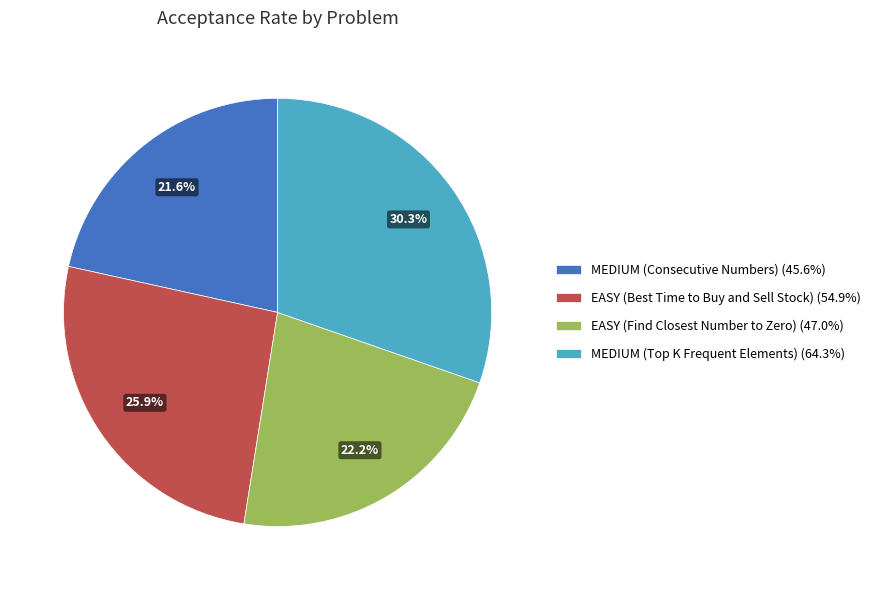

How many slices are in this pie chart?

4